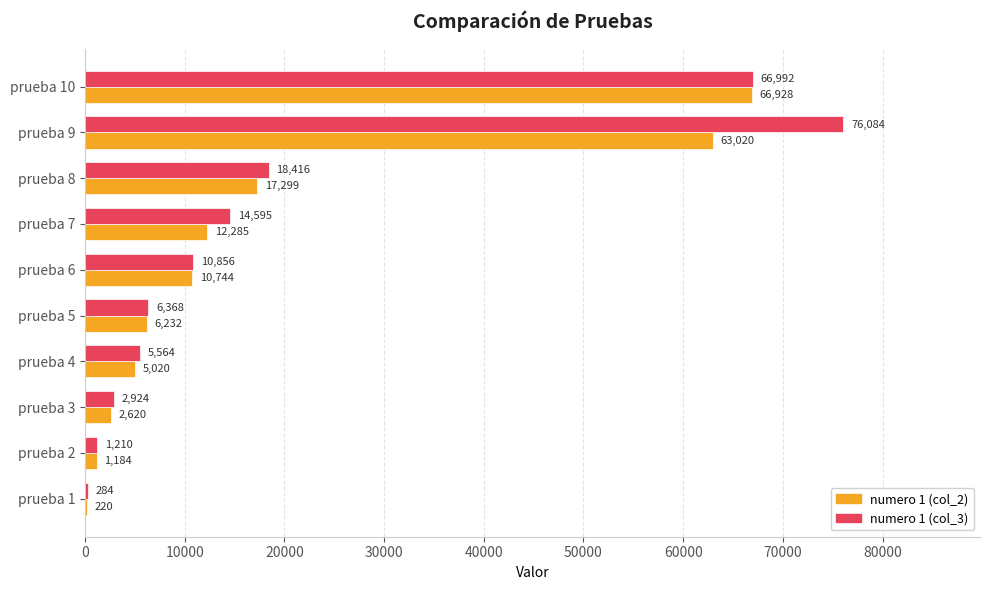

Count the number of data series in this chart.

2